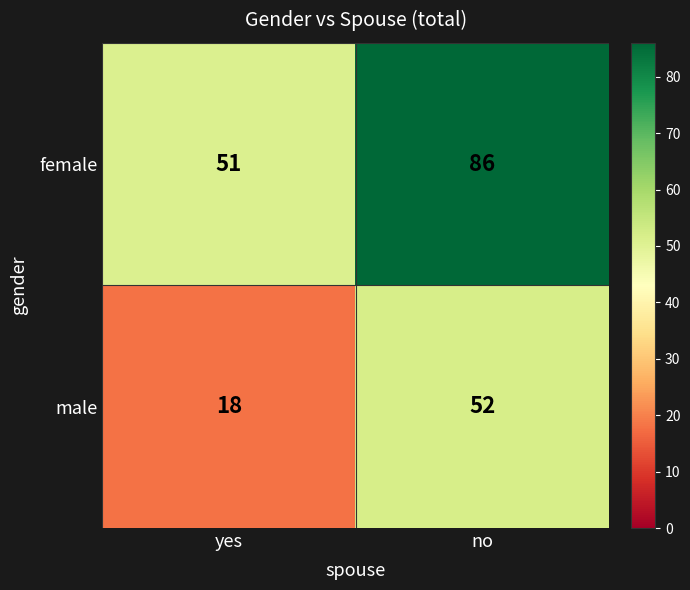

What is the difference between the maximum and minimum values in the female series?

35